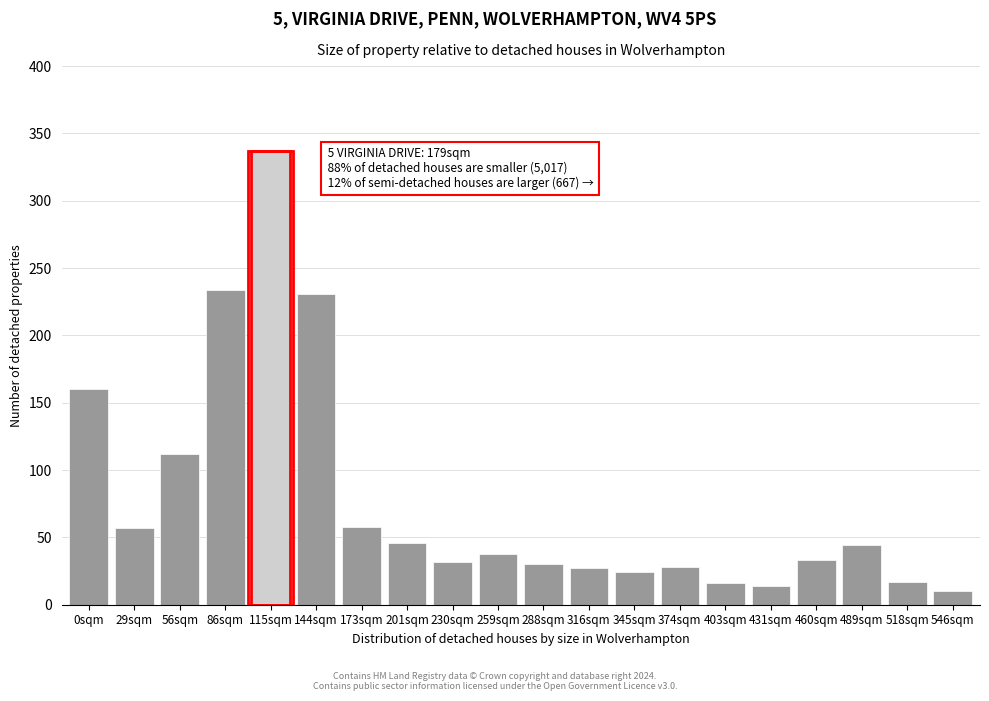

At which category does the chart reach its peak across all series?

115sqm